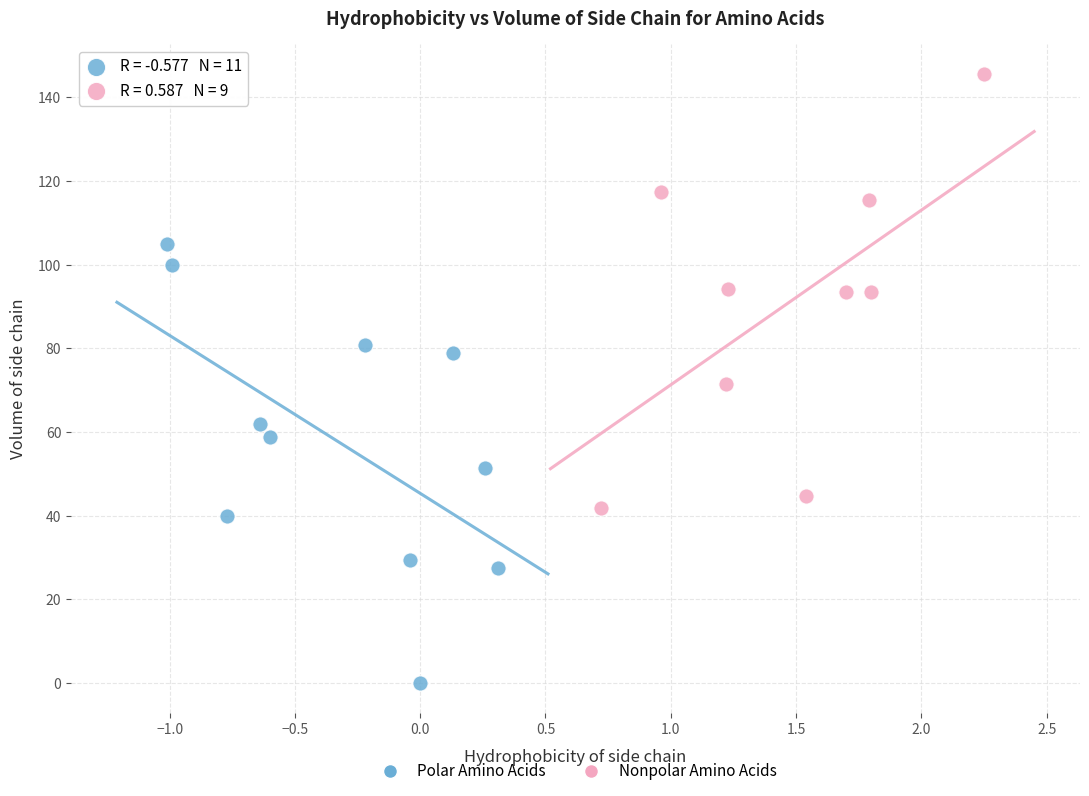

Which series contains the highest Y value?

Nonpolar Amino Acids